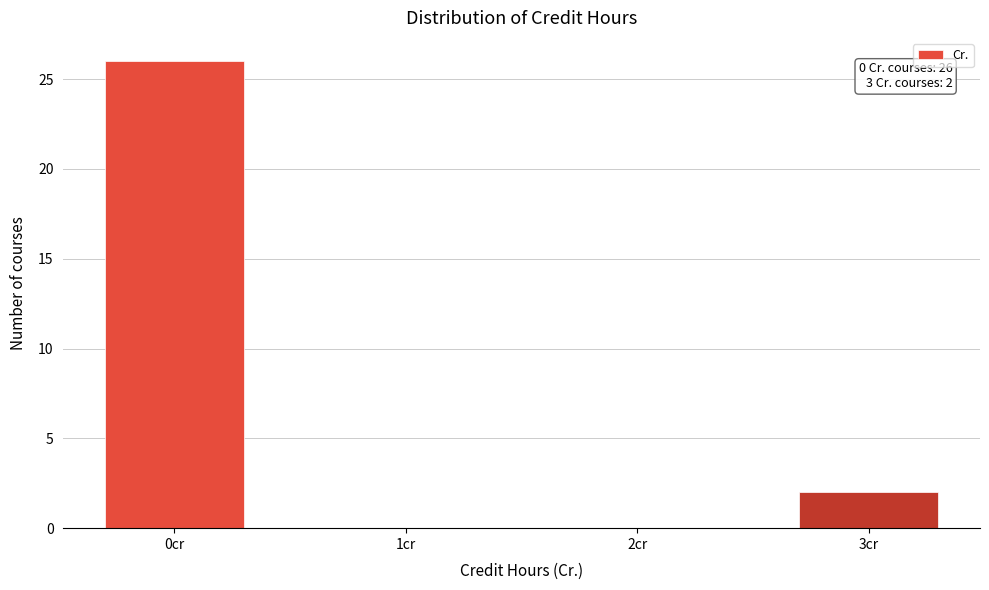

Reading right to left, transcribe all the data shown in this chart.

3cr=2	2cr=0	1cr=0	0cr=26